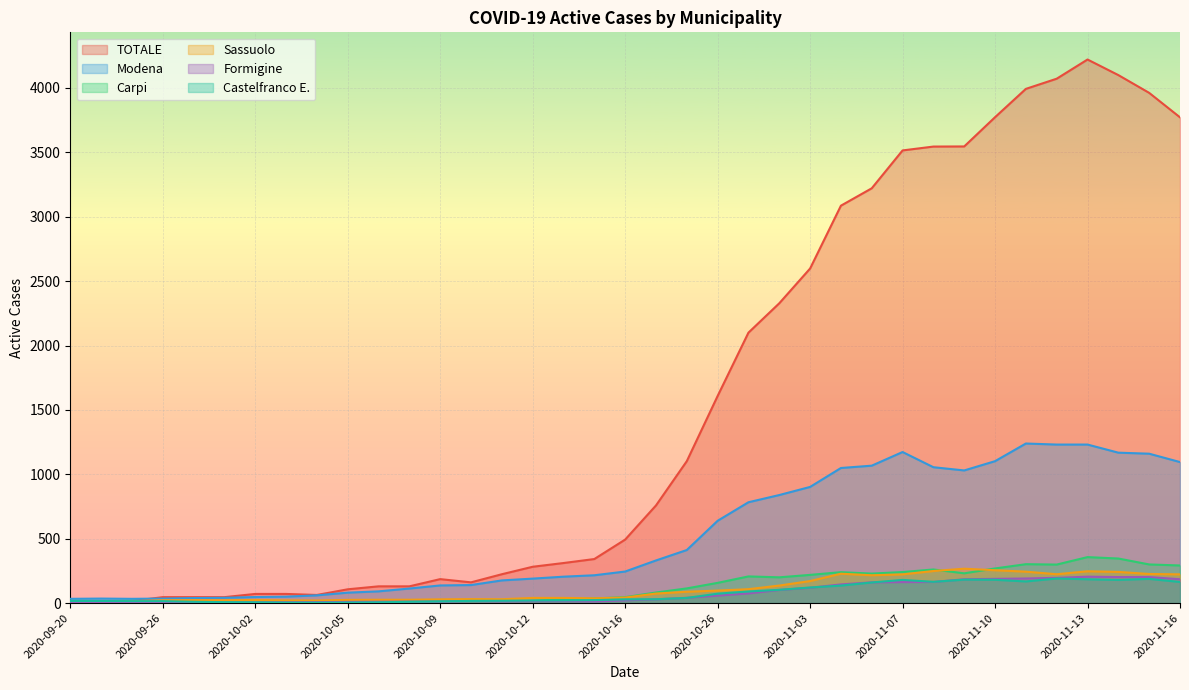

Is the value of Carpi at 2020-11-13 greater than the value of TOTALE at 2020-11-09?

No